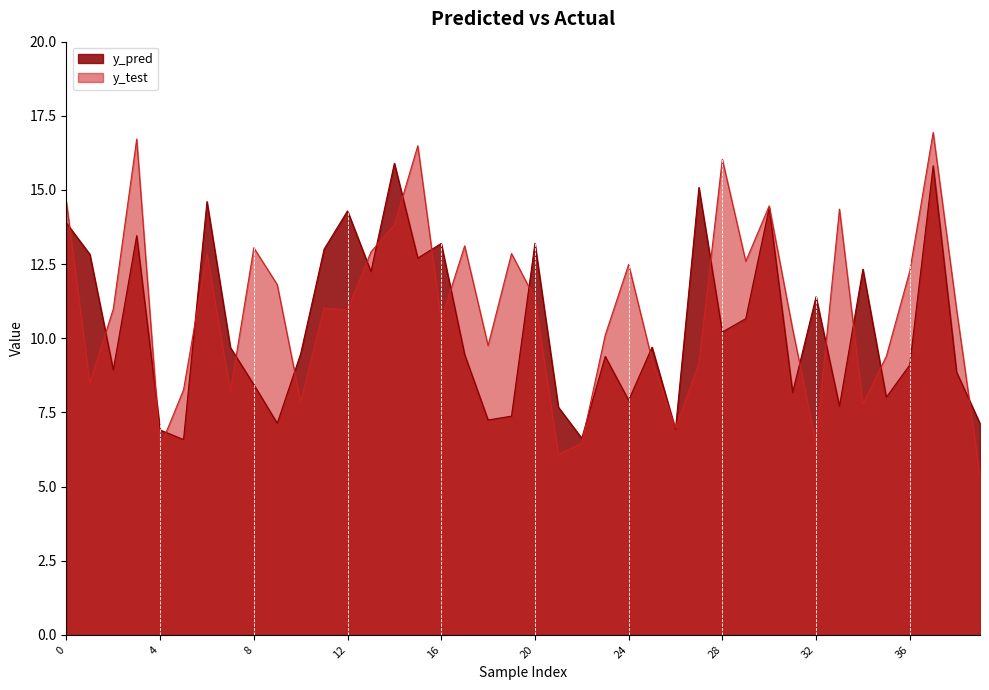

What is the greatest value displayed?

16.9